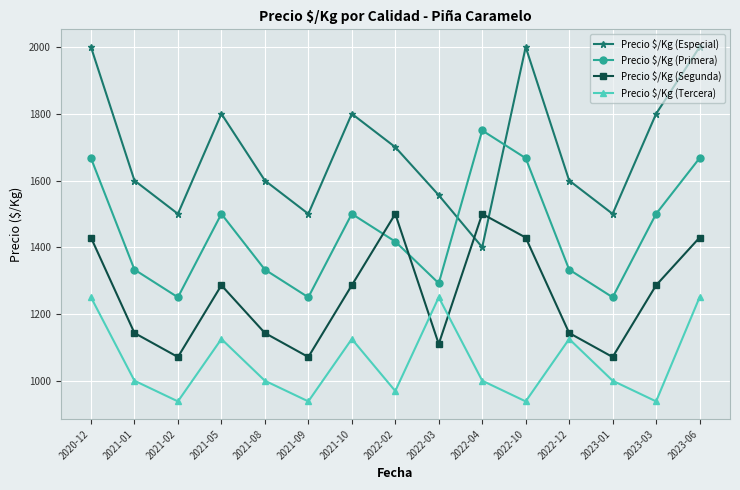

What is the greatest value displayed?

2000